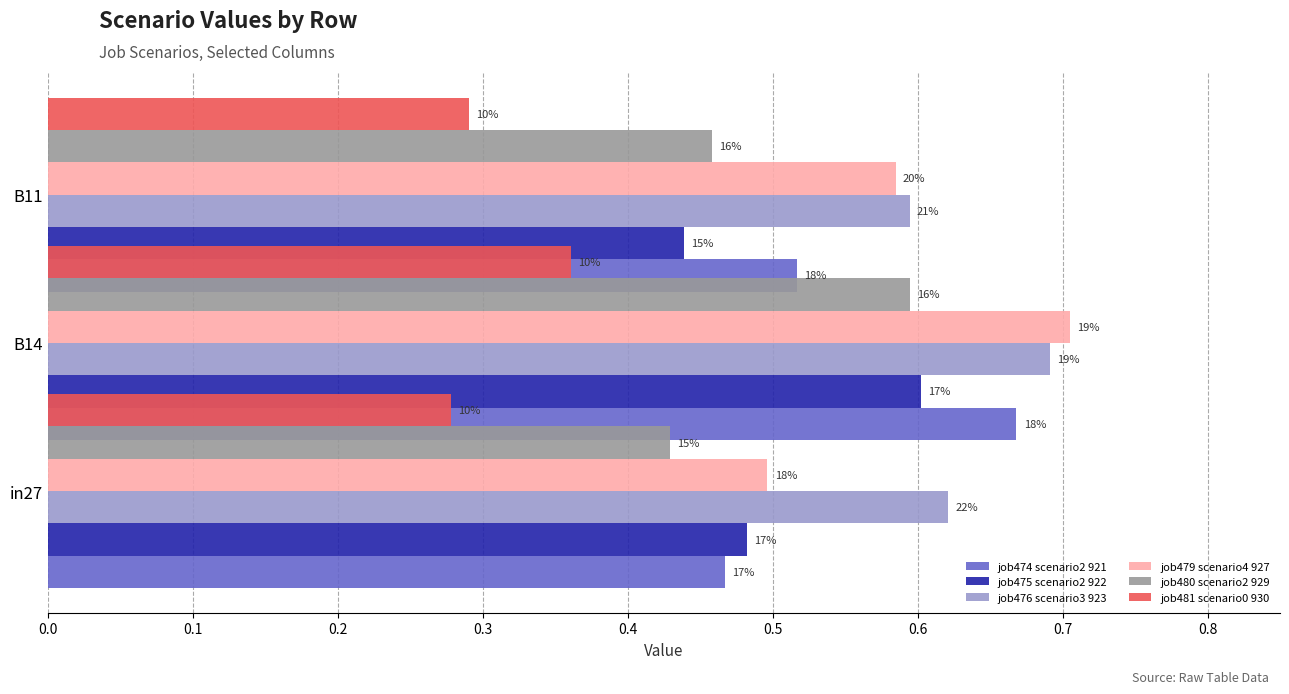

Count the number of data series in this chart.

6